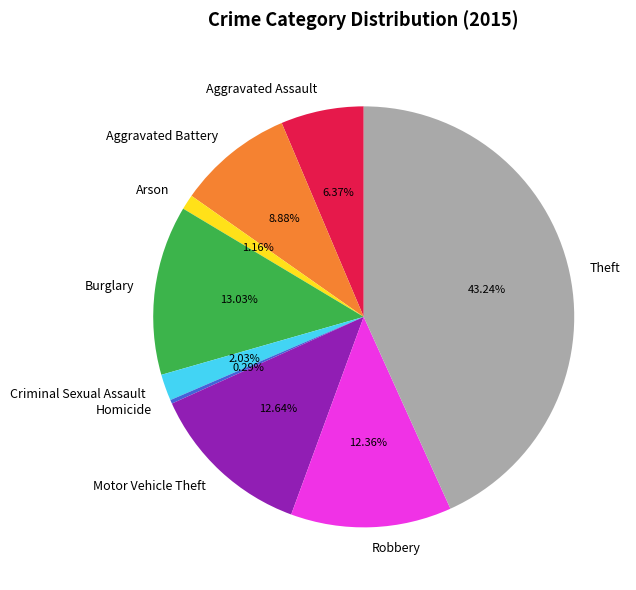

What is the smallest slice in the pie chart?

Homicide